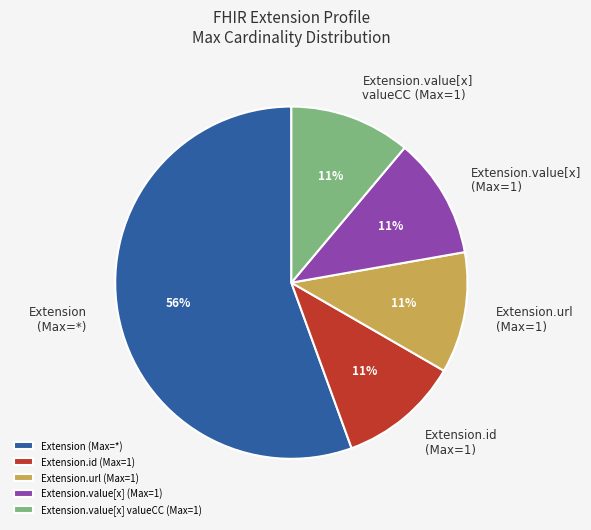

True or false: Extension.url (Max=1) accounts for 1% of the total.

False